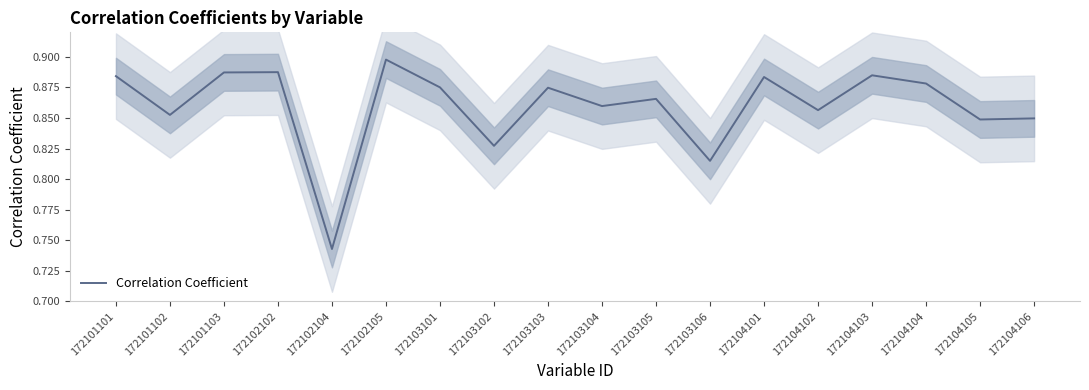

How many points are higher than both their immediate neighbors (excluding endpoints)?

6